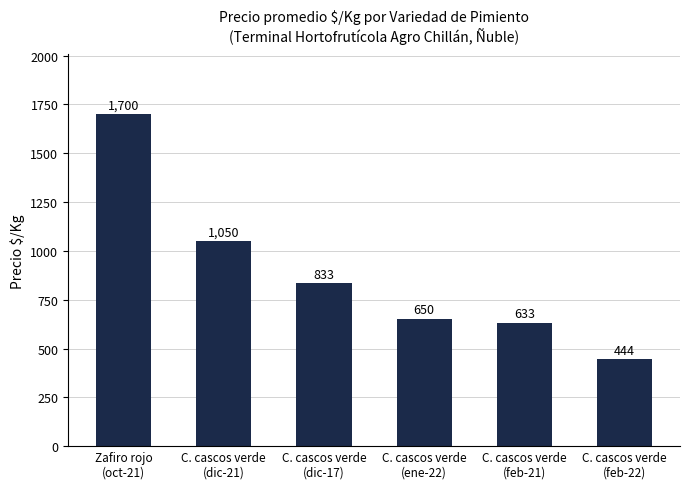

True or false: the data shows 501 at C. cascos verde
(dic-17).

False